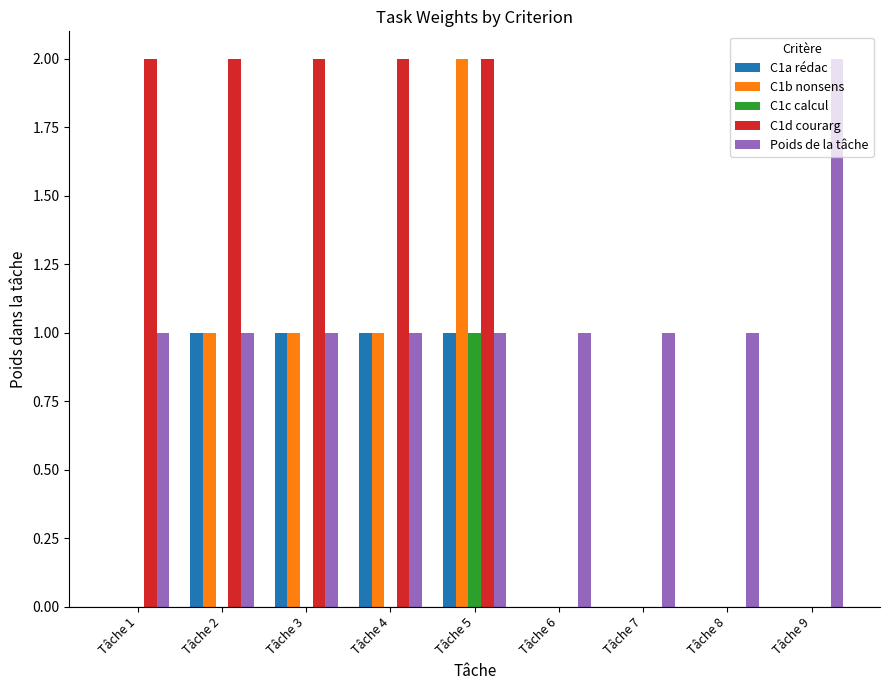

At which category is the sum across all series the highest?

Tâche 5